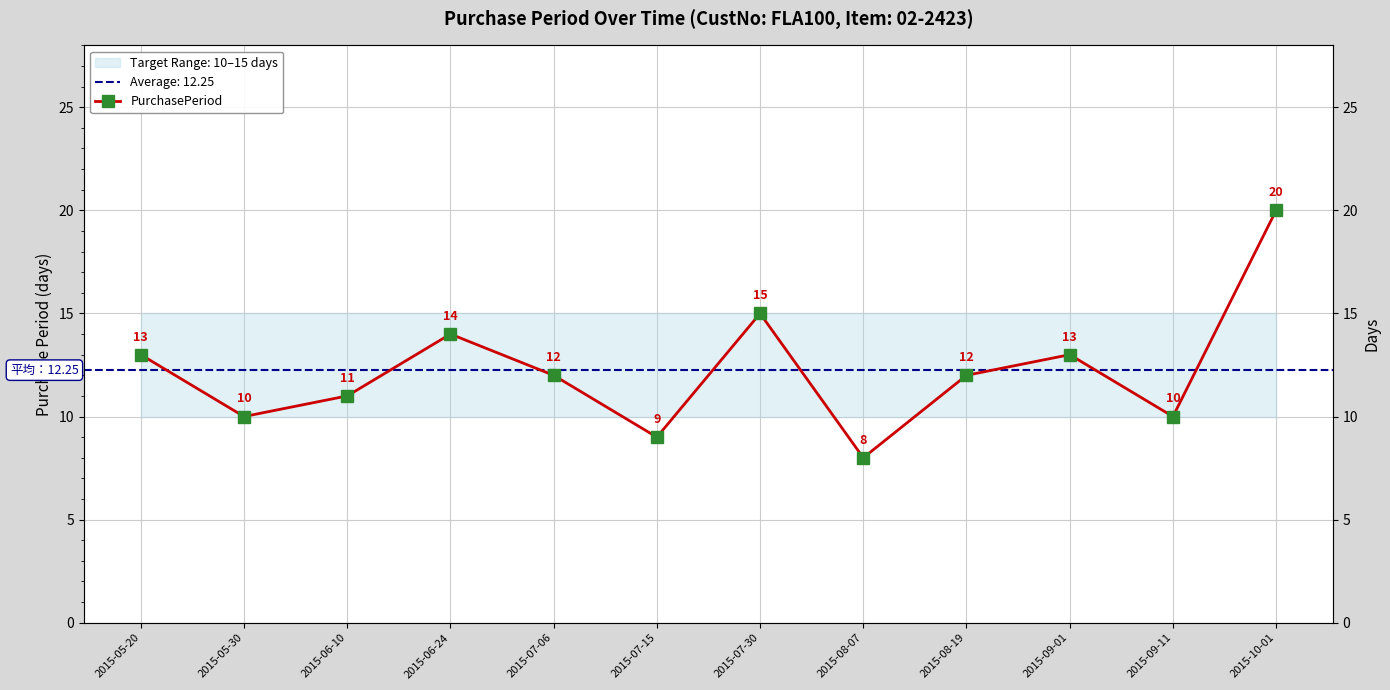

What is the difference between the second highest and minimum values?

7